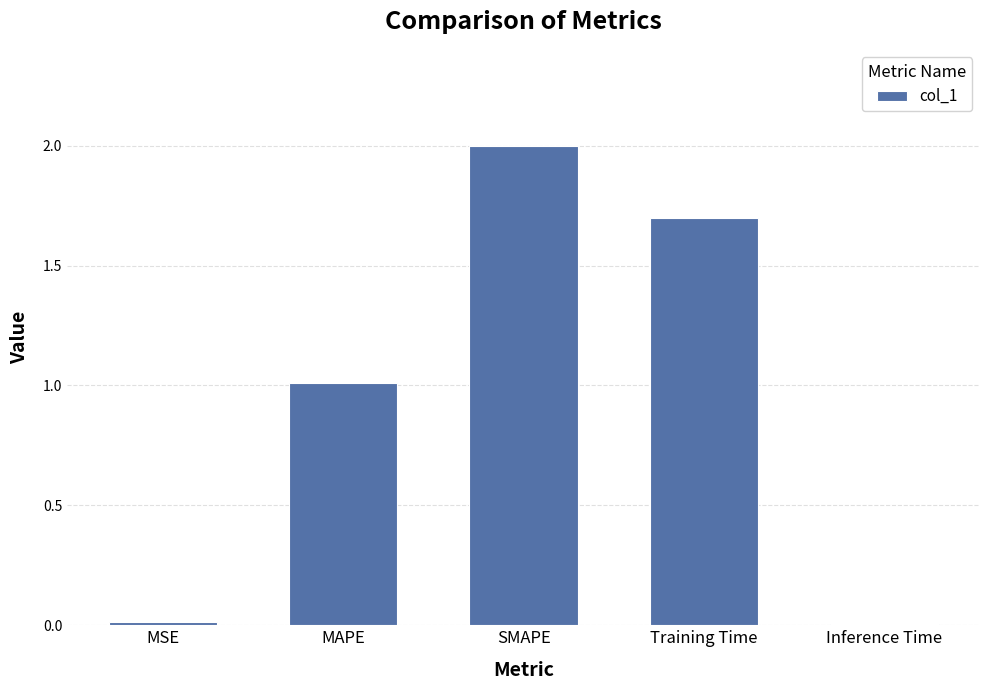

Which category has the highest value across all series?

SMAPE